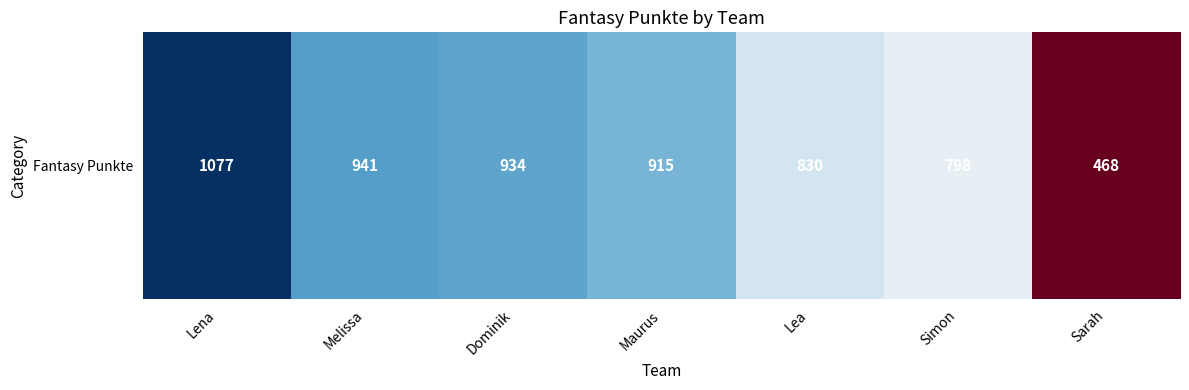

What is the average value?

852